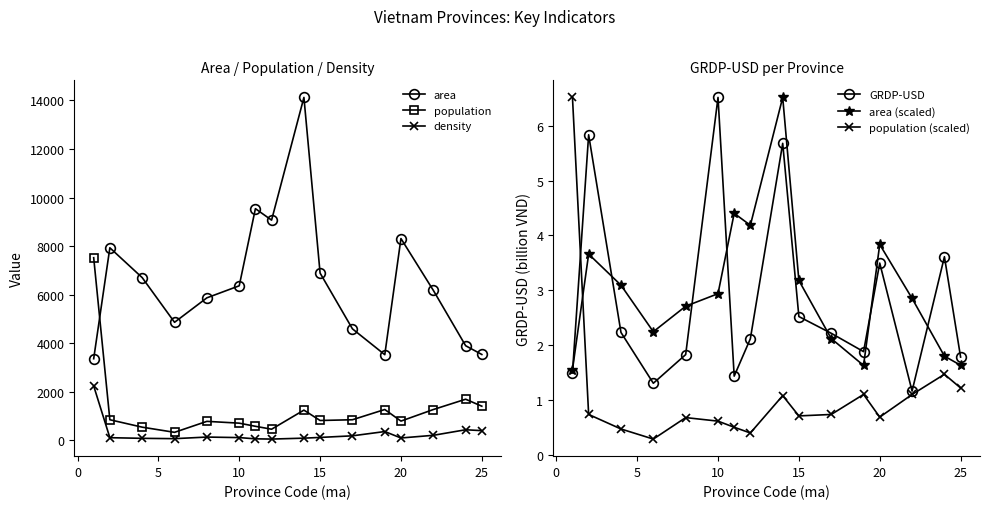

True or false: GRDP-USD and density intersect in this chart.

False